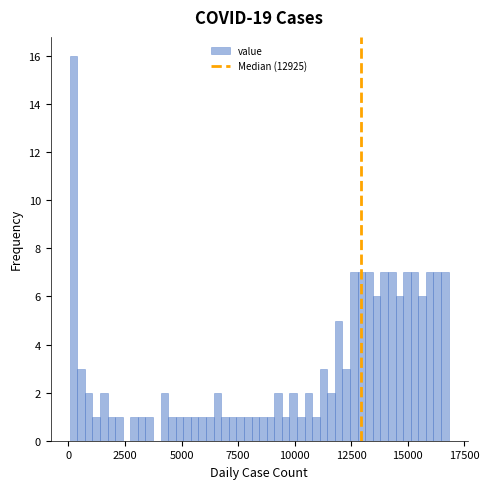

Around what value on the x-axis is the tallest bar? Give the approximate position of its centre, as read against the axis.

0